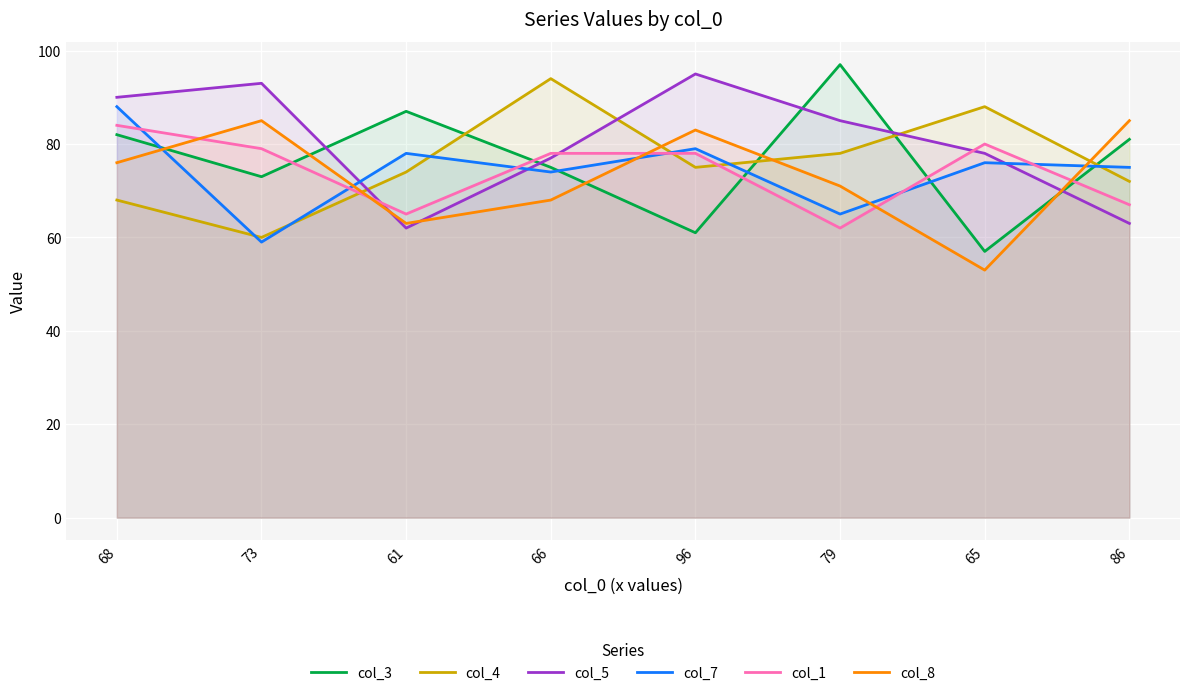

How many interior local peaks does the col_4 series have?

2